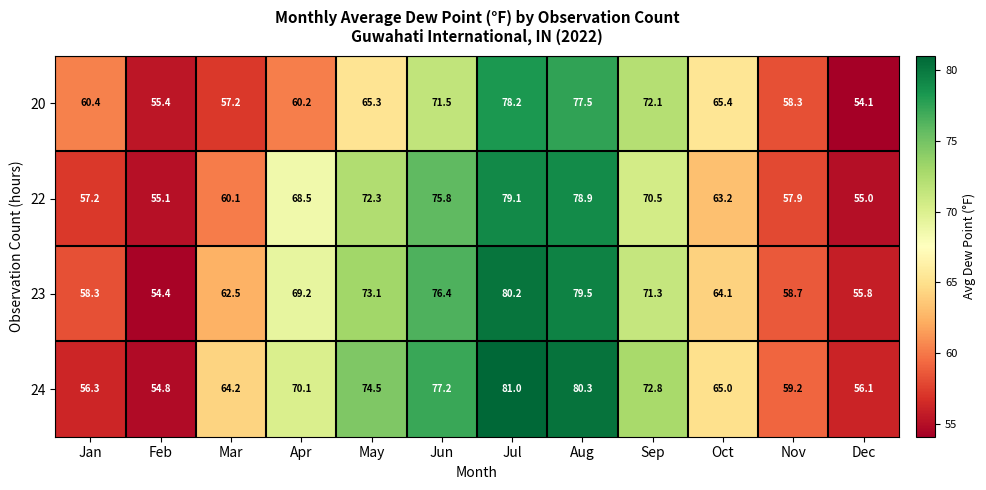

At how many categories does at least one series exceed 67?

6